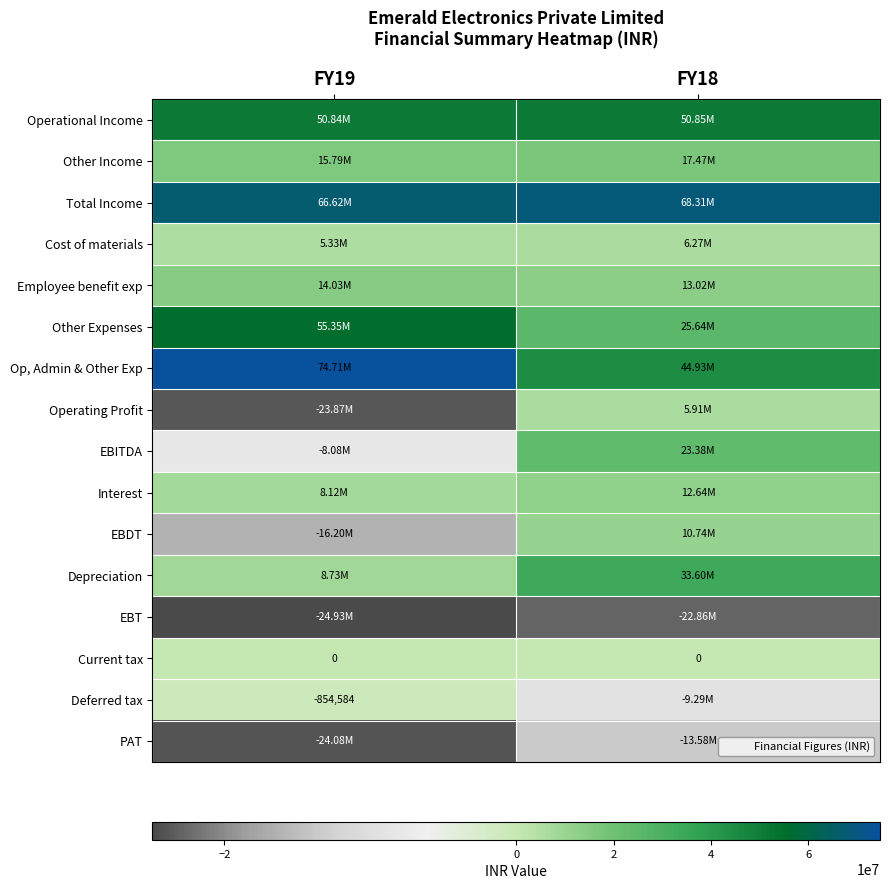

What is the sum of the EBT values at FY18 and FY19?

-47794297